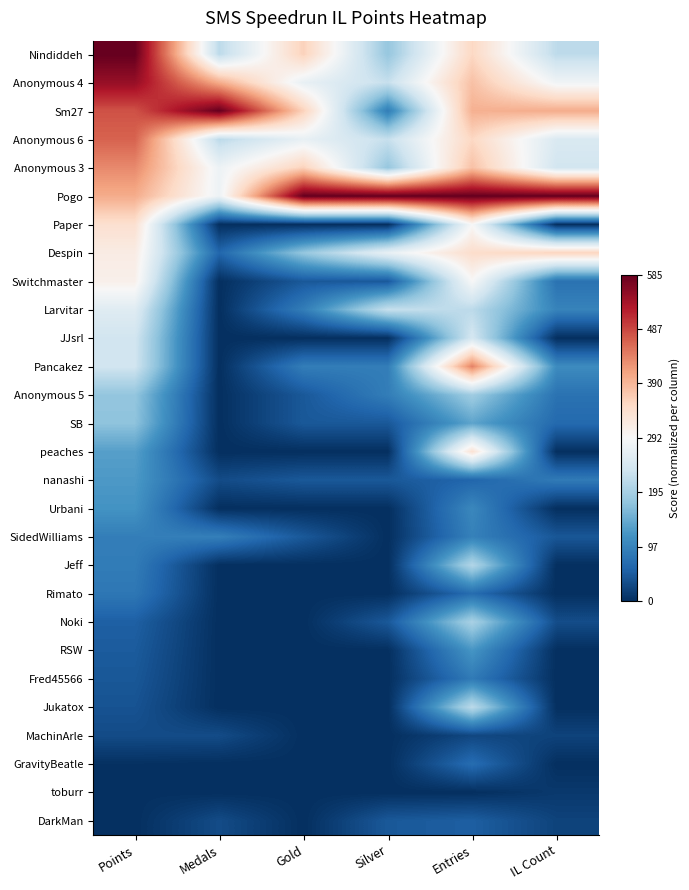

Rank the series by their maximum value, from highest to lowest.

Nindiddeh, Sm27, Pogo, Anonymous 4, Anonymous 6, Pancakez, Anonymous 3, Despin, Paper, peaches, Switchmaster, Larvitar, JJsrl, Jukatox, Jeff, Noki, Anonymous 5, SB, nanashi, RSW, Urbani, SidedWilliams, Fred45566, Rimato, GravityBeatle, DarkMan, MachinArle, toburr